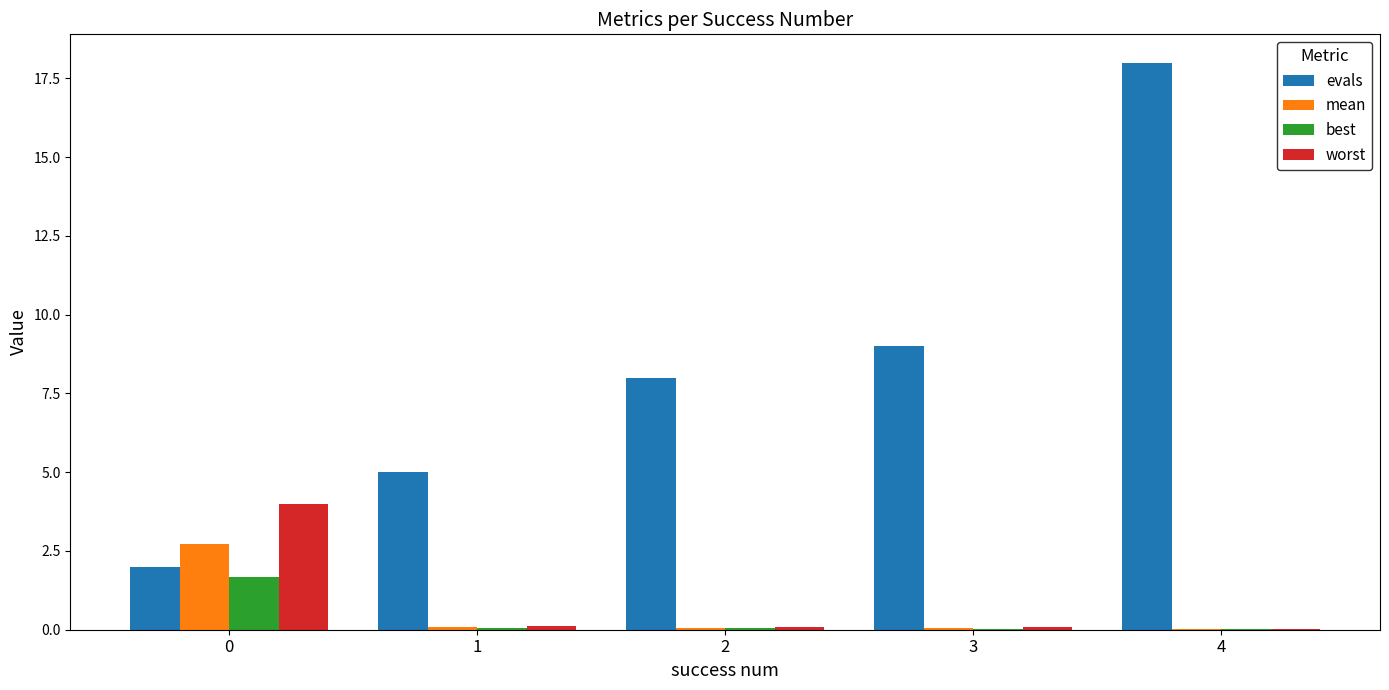

Are the bars grouped side by side (vs. stacked)?

Yes